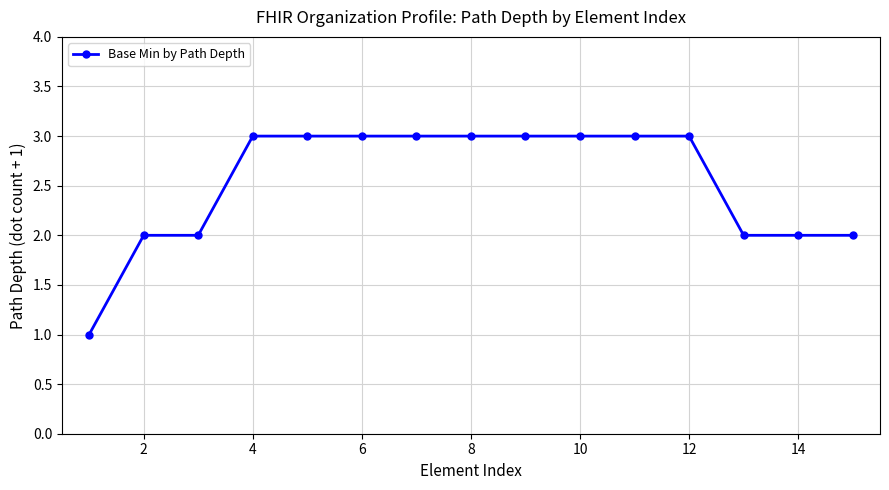

What is the sum of all values?

38